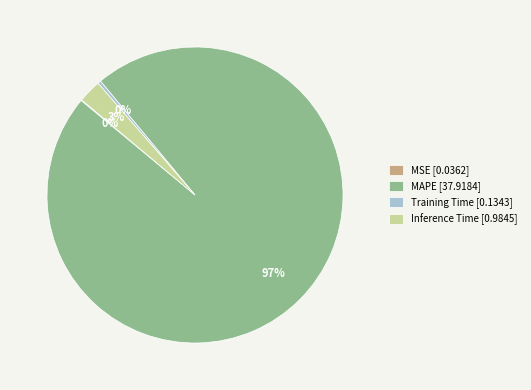

Which has a higher value, Inference Time [0.9845] or MAPE [37.9184]?

MAPE [37.9184]